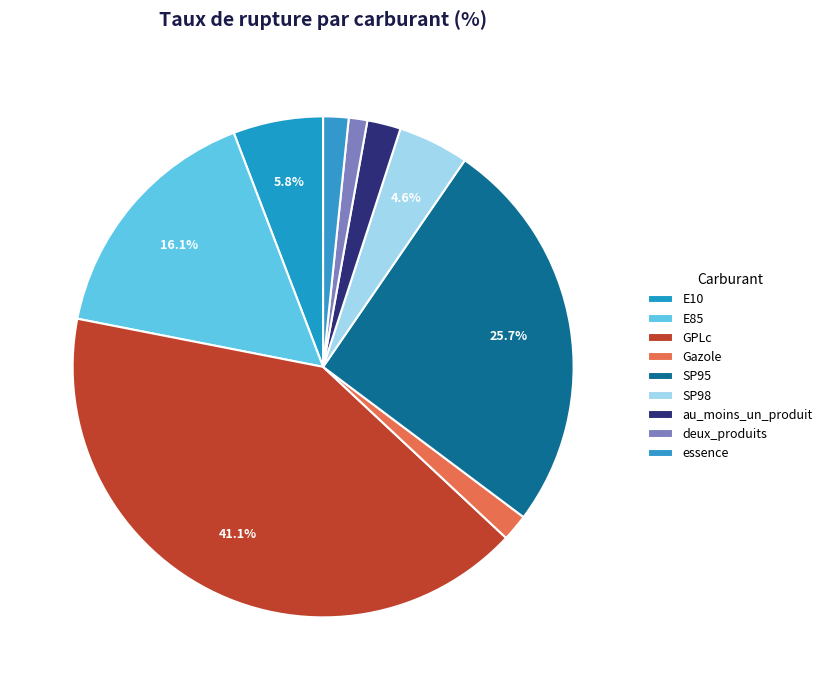

To the nearest percent, what portion does essence represent?

2%